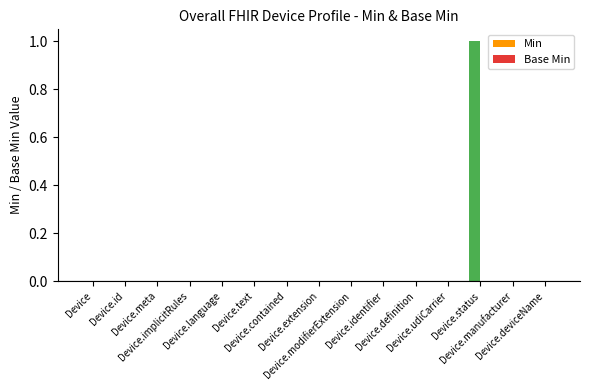

Are the bars horizontal?

No